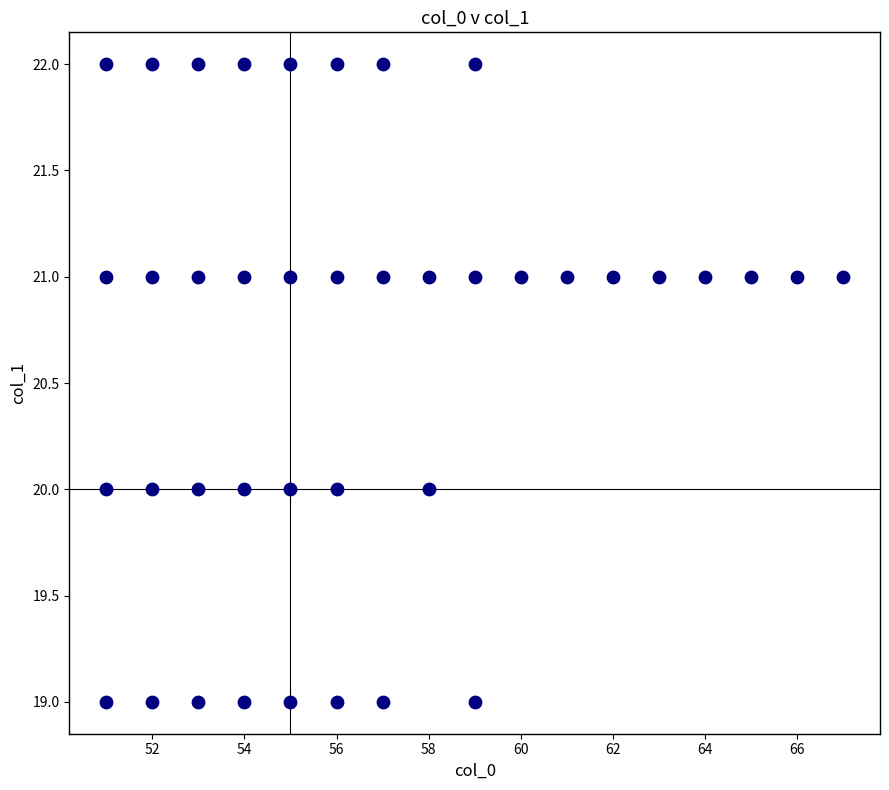

What is the range of X values (max minus min)?

16